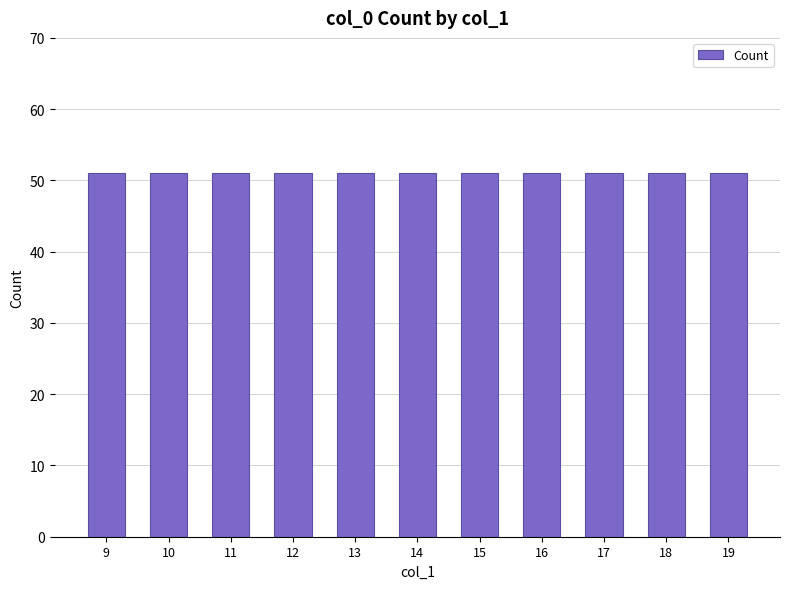

How many distinct data groups are displayed?

1